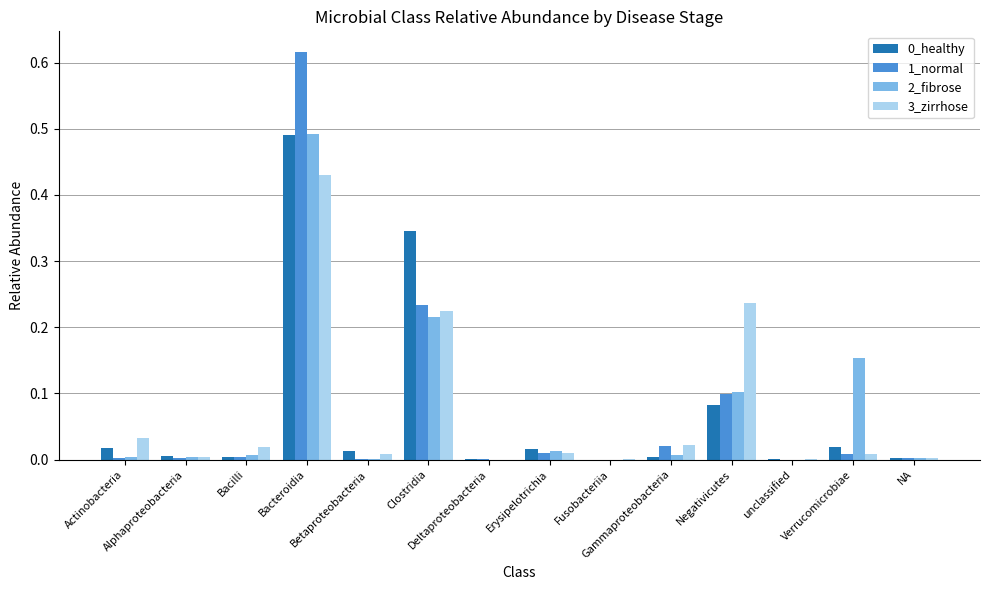

The 0_healthy series shows 0.0 at Bacilli. True or false?

True